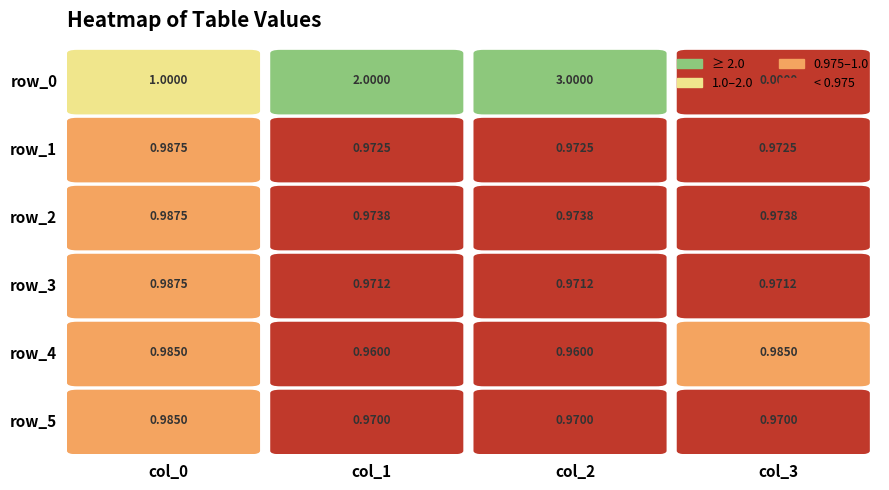

At 3, list the series in order from smallest to largest.

row_0, row_5, row_3, row_1, row_2, row_4